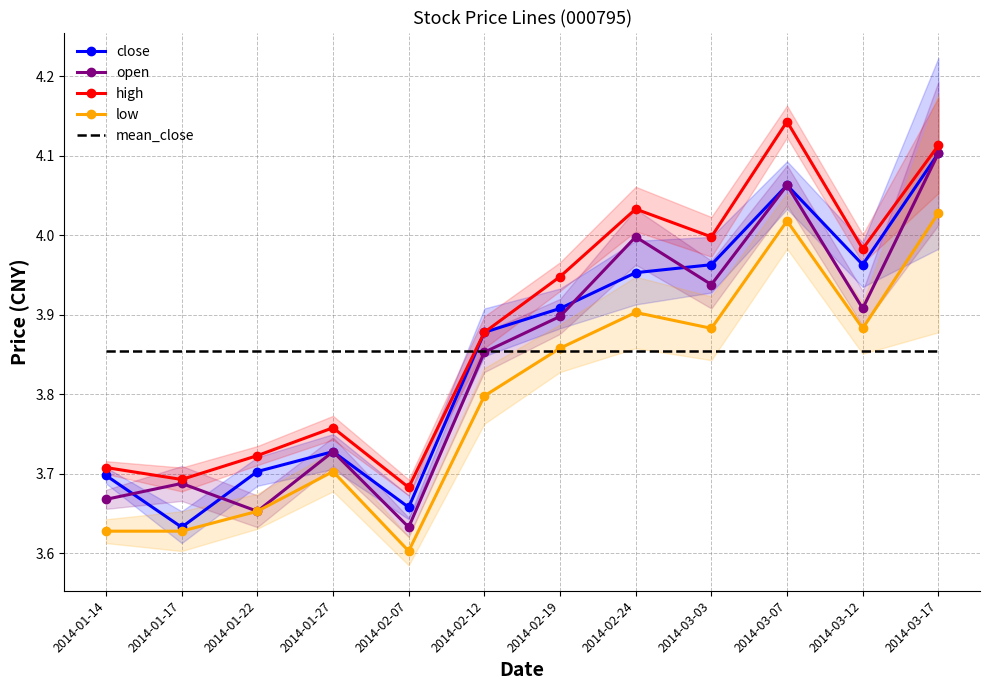

What is the difference between the open values at 2014-03-12 and 2014-01-17?

0.2